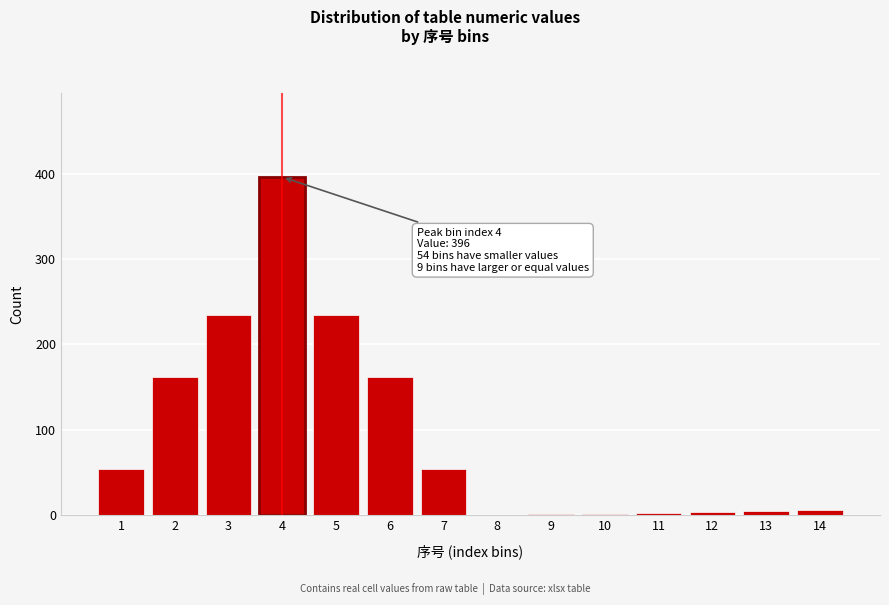

What is the sum of all values?

1317